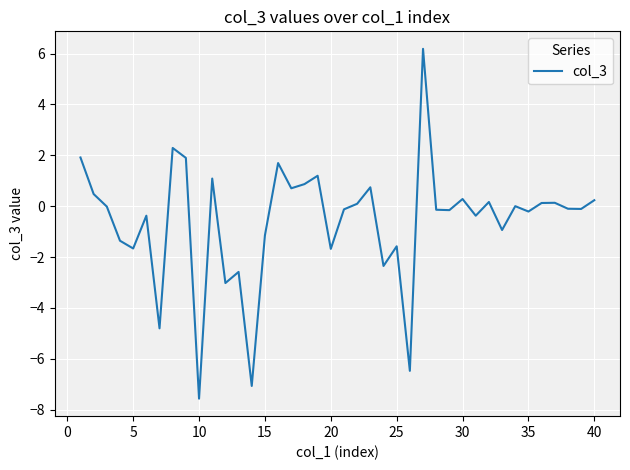

What is the difference between the maximum and minimum values?

13.8